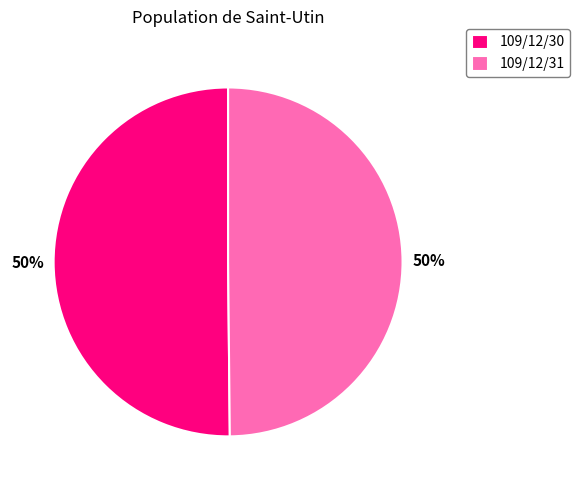

Do 109/12/31 and 109/12/30 together represent more than half of the pie?

Yes